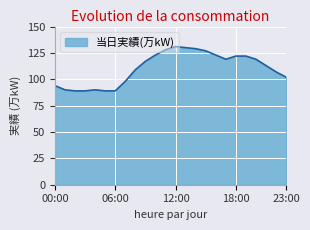

What is the maximum value shown in the chart?

131